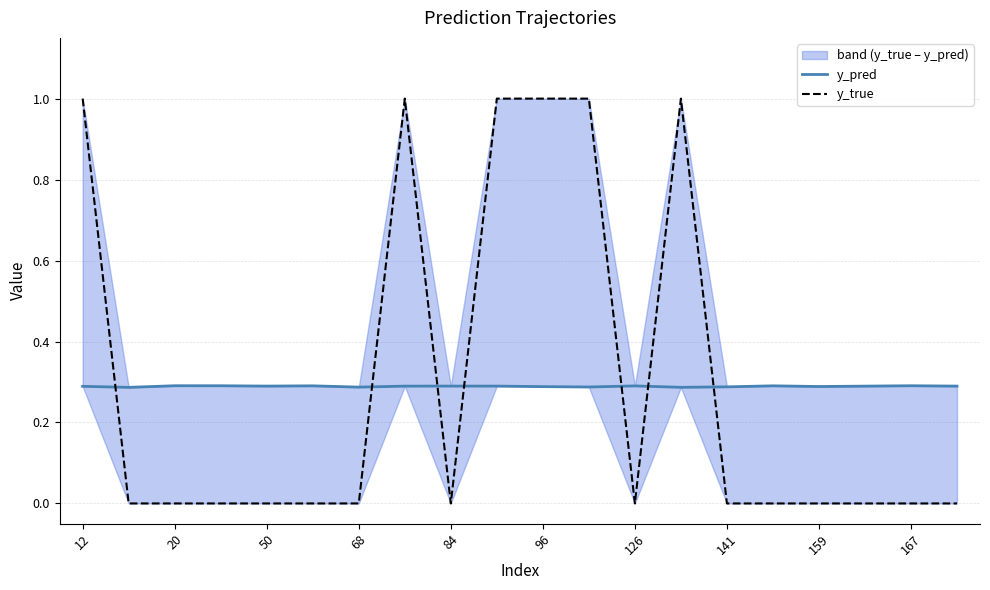

Which series has the largest total across all categories?

y_true